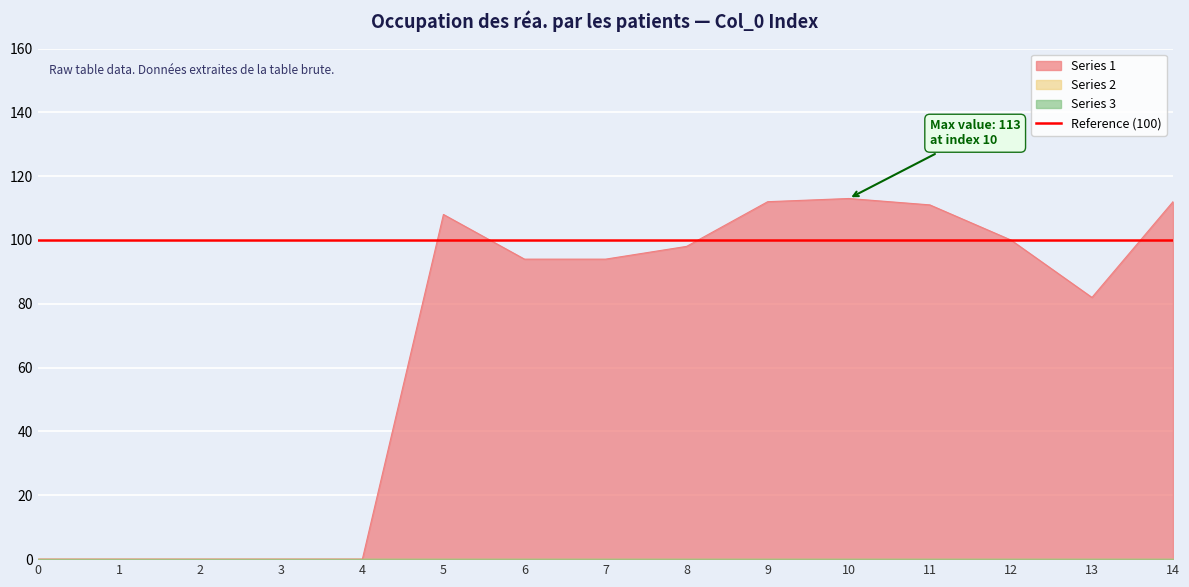

Reading left to right, list all the values displayed in this chart.

Series 1: 0=0	1=0	2=0	3=0	4=0	5=108	6=94	7=94	8=98	9=112	10=113	11=111	12=100	13=82	14=112
Series 2: 0=0	1=0	2=0	3=0	4=0	5=0	6=0	7=0	8=0	9=0	10=0	11=0	12=0	13=0	14=0
Series 3: 0=0	1=0	2=0	3=0	4=0	5=0	6=0	7=0	8=0	9=0	10=0	11=0	12=0	13=0	14=0